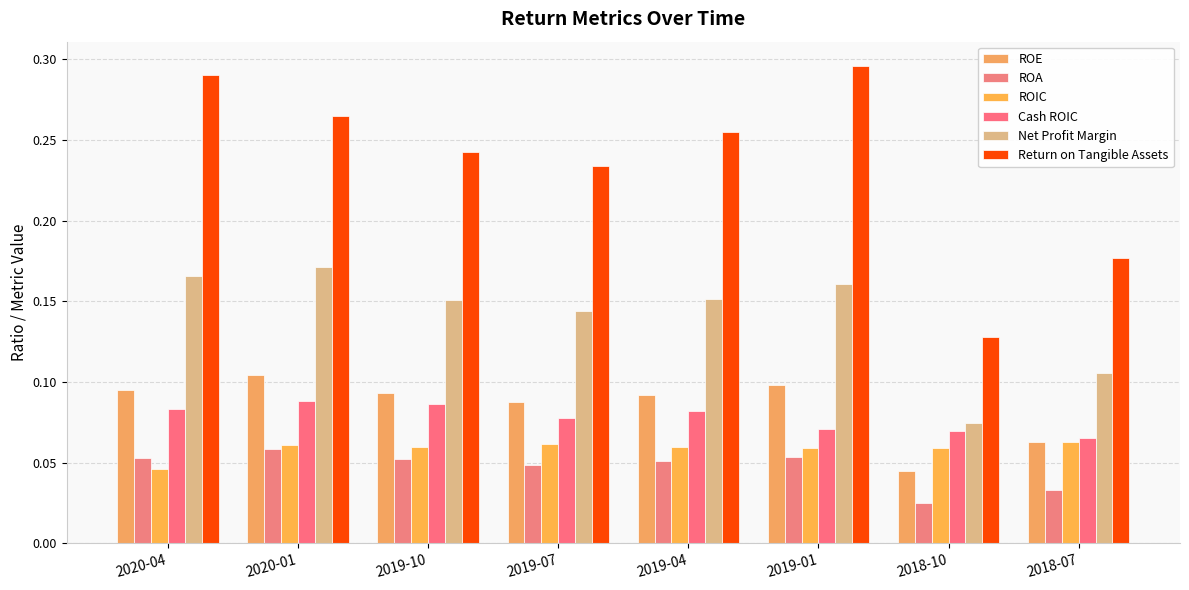

Does the chart contain stacked bars?

No